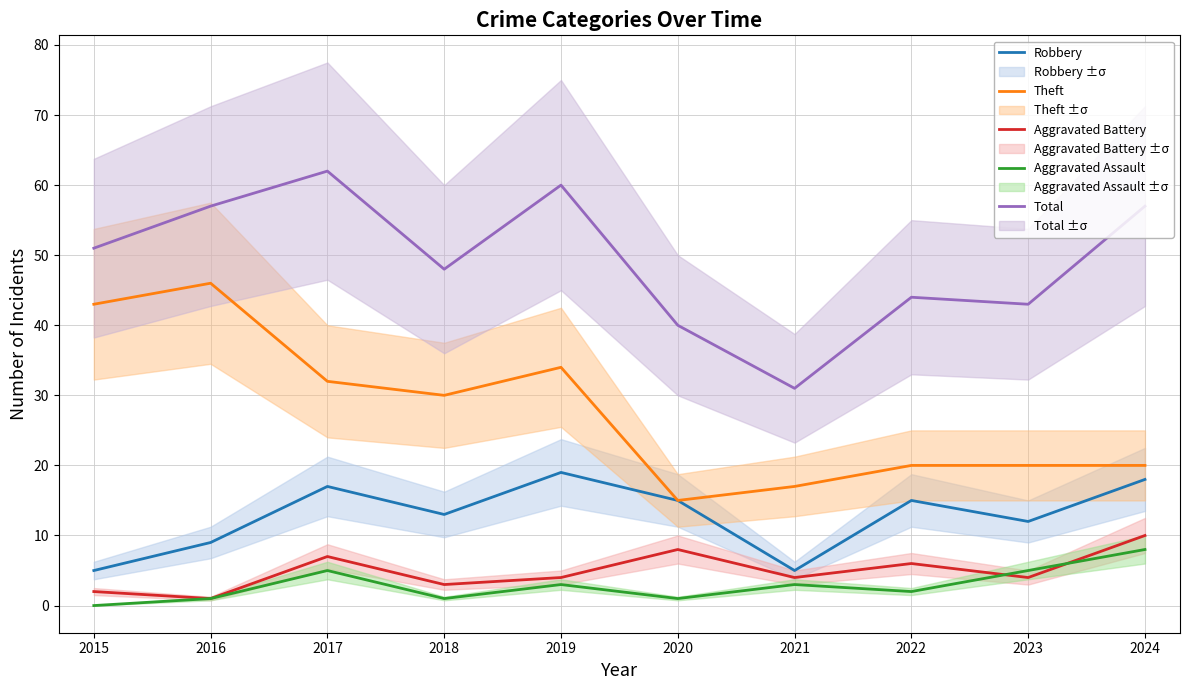

True or false: Robbery and Aggravated Assault cross at least once.

False